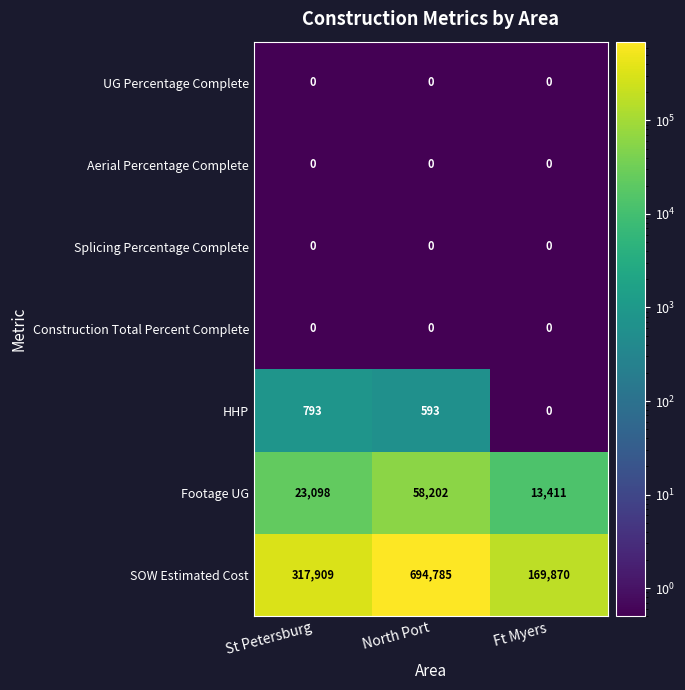

What is the spread (max minus min) of values at St Petersburg?

317909